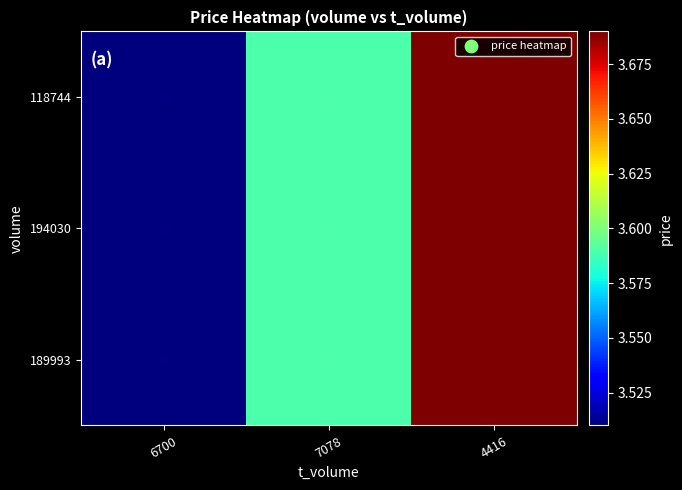

At how many categories does at least one series exceed 3?

3